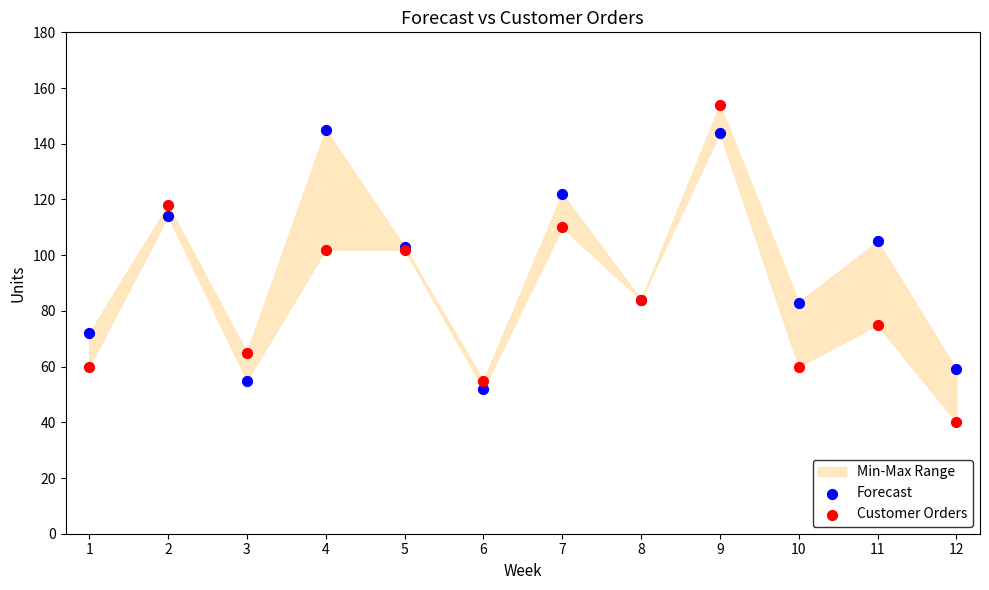

Which series has the widest spread of Y values?

Customer Orders